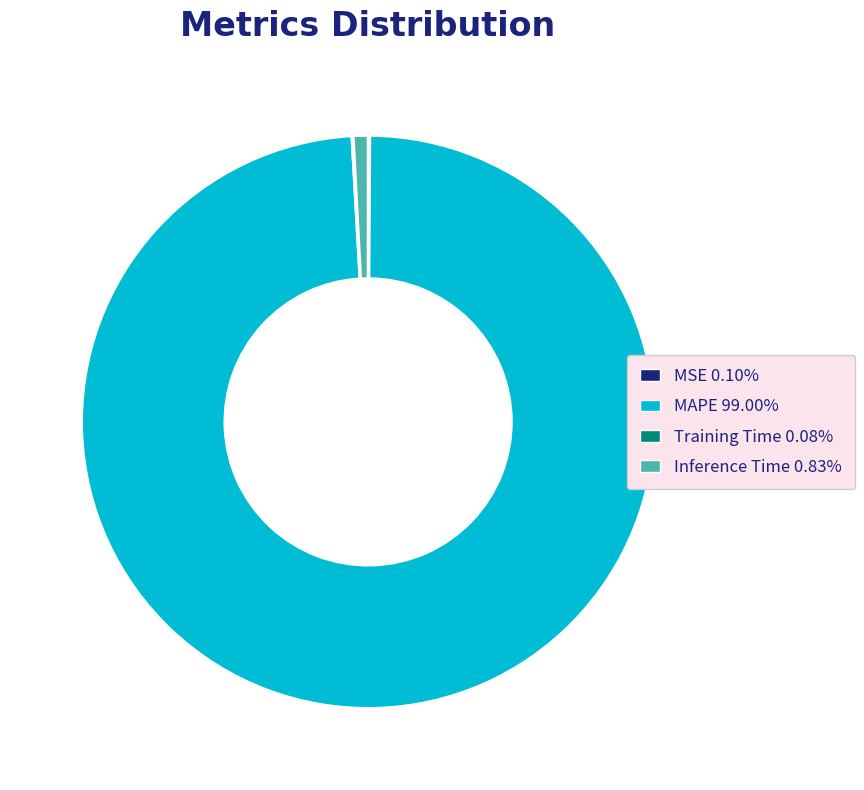

Which slice represents more than half of the pie?

MAPE